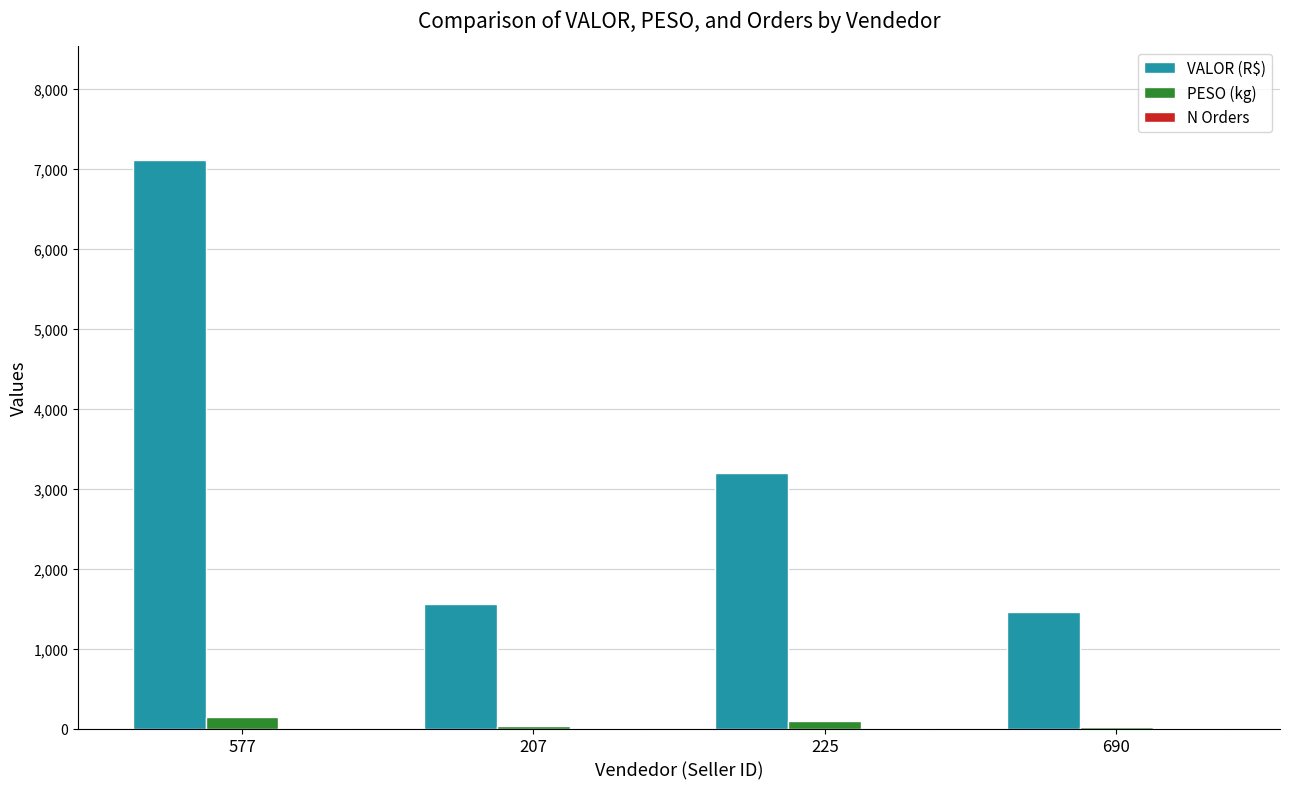

How many categories are shown in the chart?

4